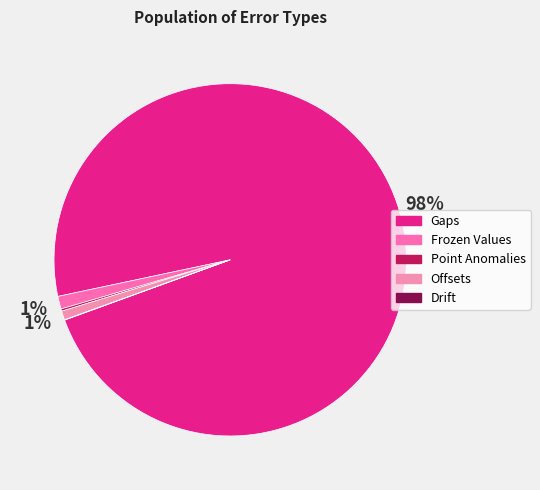

Rank the categories by value from highest to lowest.

Gaps, Frozen Values, Offsets, Point Anomalies, Drift